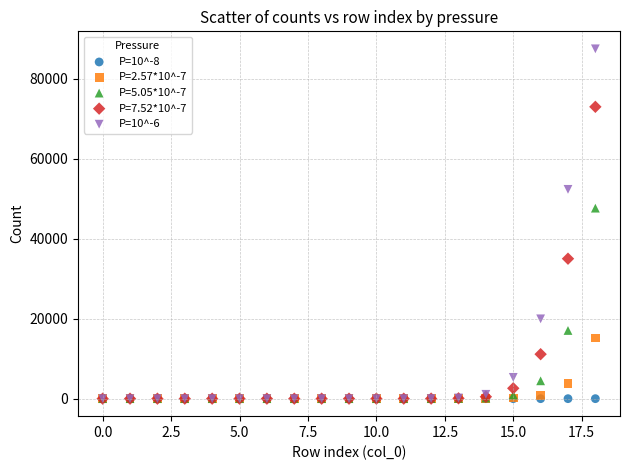

Across all series, what Y value is closest to 43707?

47604